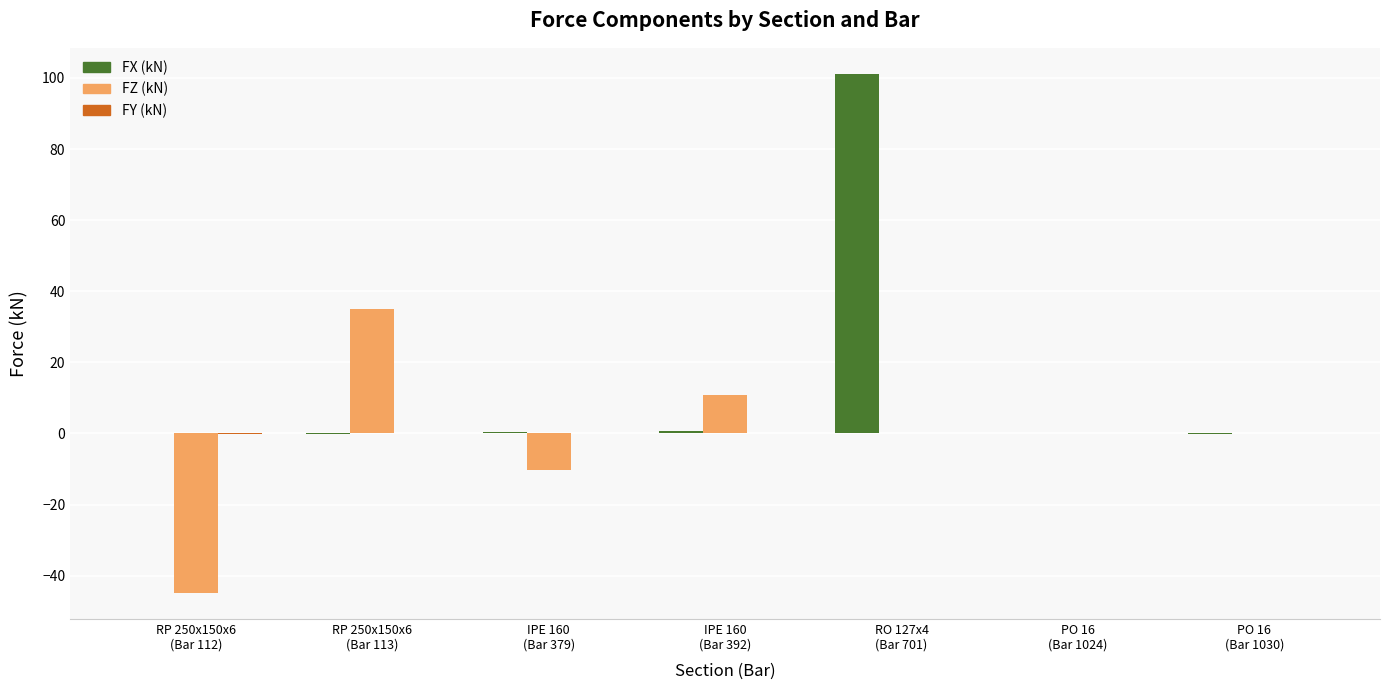

What is the highest value of the FX (kN) series?

101.2